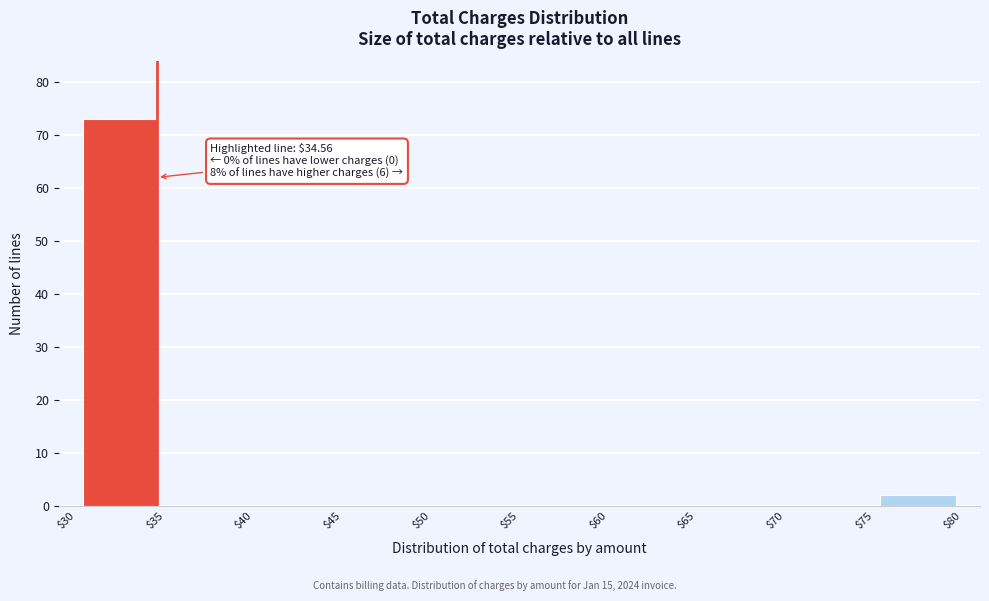

Over which range of the x-axis is the bar tallest?

$30 to $35